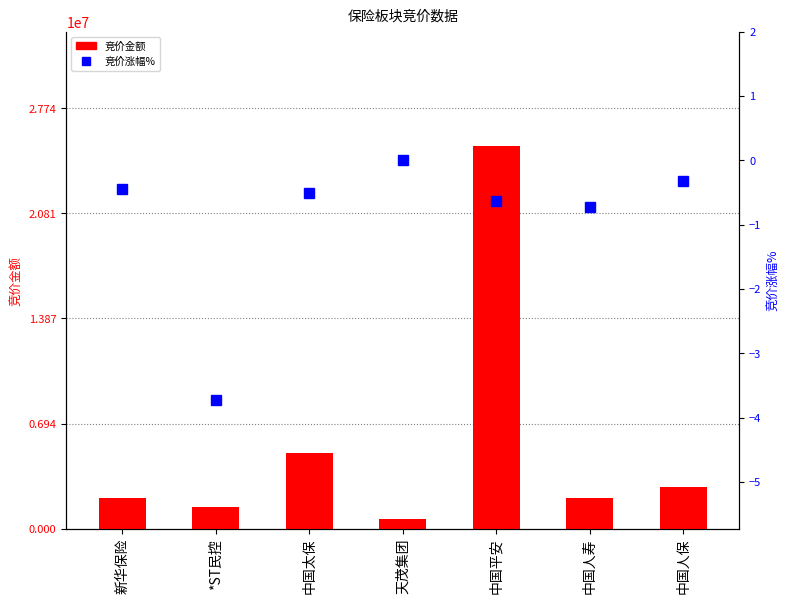

Reading left to right, list all the values displayed in this chart.

竞价金额: 新华保险=2023953.0	*ST民控=1459744.0	中国太保=4967800.0	天茂集团=645781.0	中国平安=25222593.0	中国人寿=2036650.0	中国人保=2746926.0
竞价涨幅%: 新华保险=-0.5	*ST民控=-3.7	中国太保=-0.5	天茂集团=0.0	中国平安=-0.6	中国人寿=-0.7	中国人保=-0.3